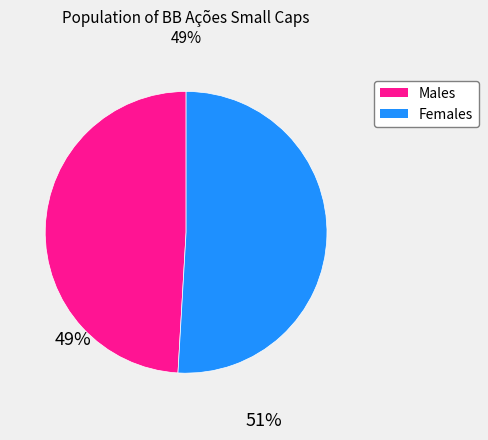

Is there a majority slice in this chart?

Yes